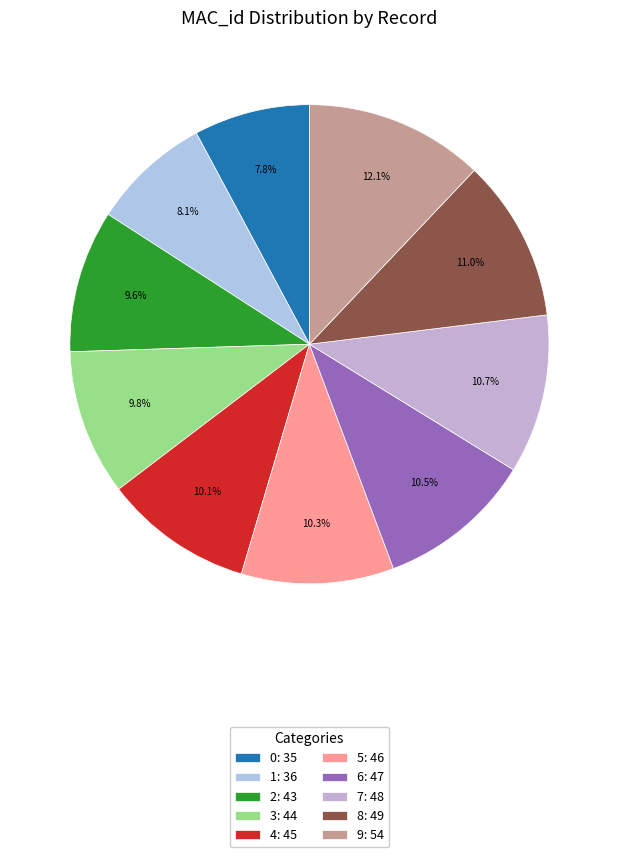

To the nearest percent, what portion does 4 represent?

10%